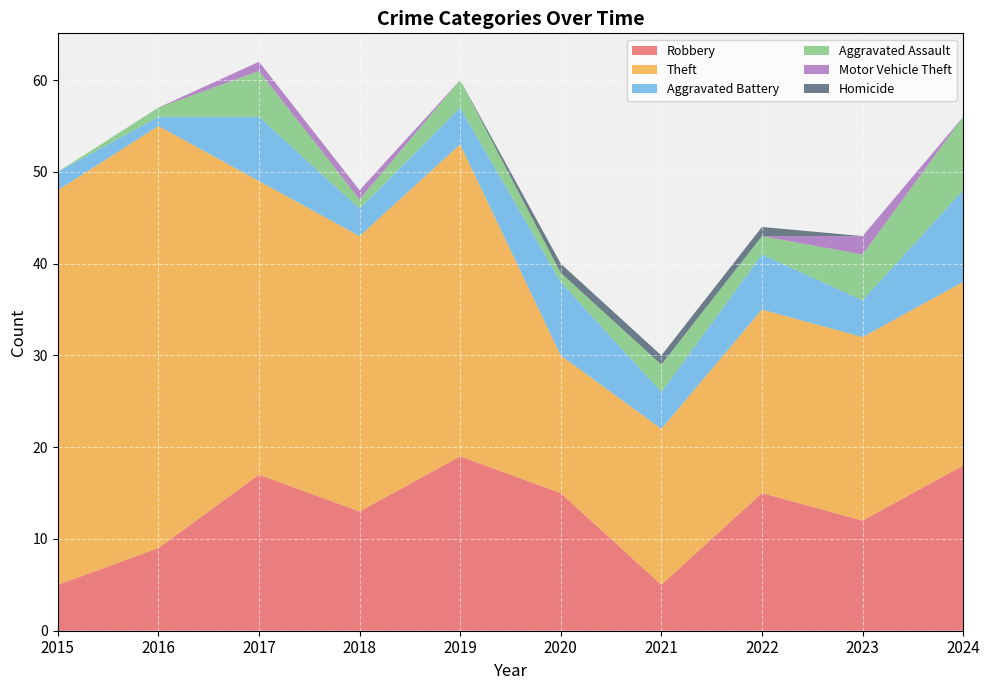

Reading right to left, extract all data points from this chart.

Robbery: 2024=18	2023=12	2022=15	2021=5	2020=15	2019=19	2018=13	2017=17	2016=9	2015=5
Theft: 2024=20	2023=20	2022=20	2021=17	2020=15	2019=34	2018=30	2017=32	2016=46	2015=43
Aggravated Battery: 2024=10	2023=4	2022=6	2021=4	2020=8	2019=4	2018=3	2017=7	2016=1	2015=2
Aggravated Assault: 2024=8	2023=5	2022=2	2021=3	2020=1	2019=3	2018=1	2017=5	2016=1	2015=0
Motor Vehicle Theft: 2024=0	2023=2	2022=0	2021=0	2020=0	2019=0	2018=1	2017=1	2016=0	2015=0
Homicide: 2024=0	2023=0	2022=1	2021=1	2020=1	2019=0	2018=0	2017=0	2016=0	2015=0